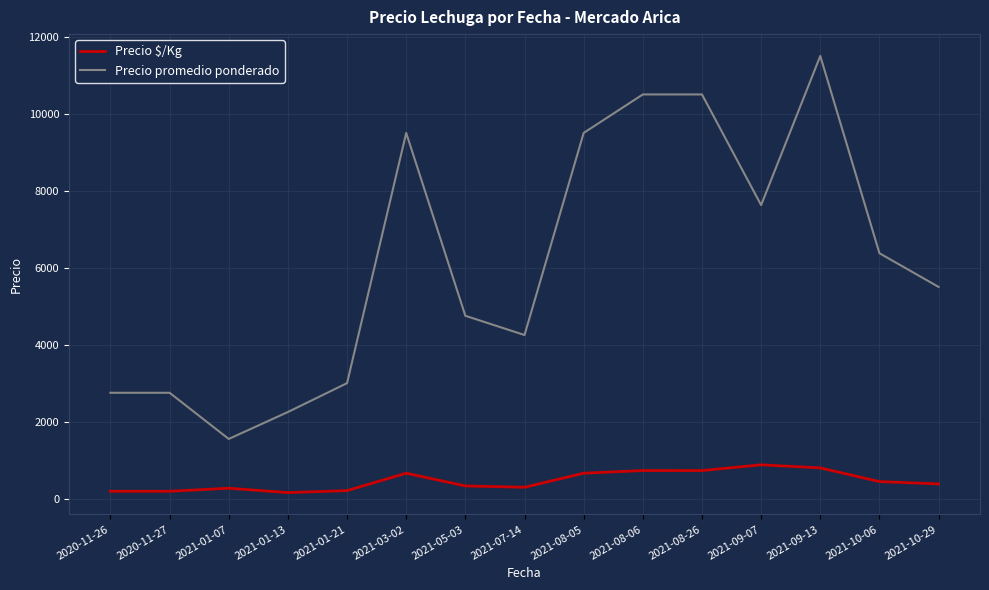

True or false: Precio promedio ponderado and Precio $/Kg intersect in this chart.

False